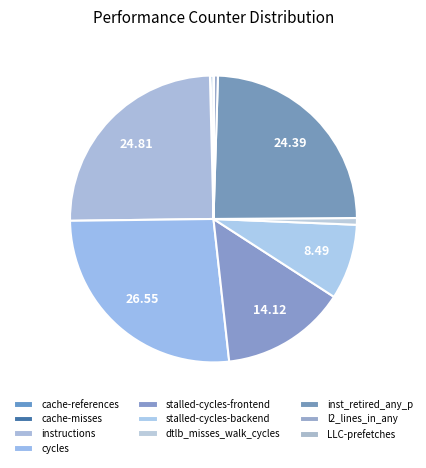

Which slice is the largest?

cycles